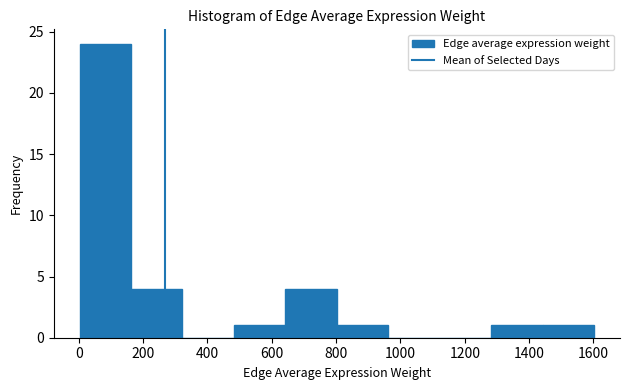

What is the height of the bar covering 640 to 800 on the x-axis? Neither the bar edges nor the heights are printed on the chart, so give them approximately, as read against the axes.

4